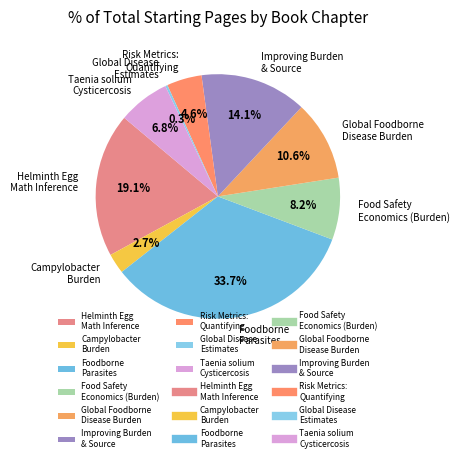

Between Campylobacter Burden and Foodborne Parasites, which is larger?

Foodborne Parasites